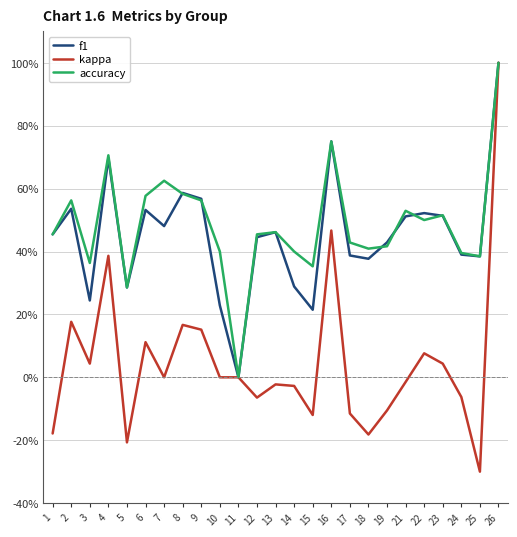

What are all the series names shown in the legend?

f1, kappa, accuracy